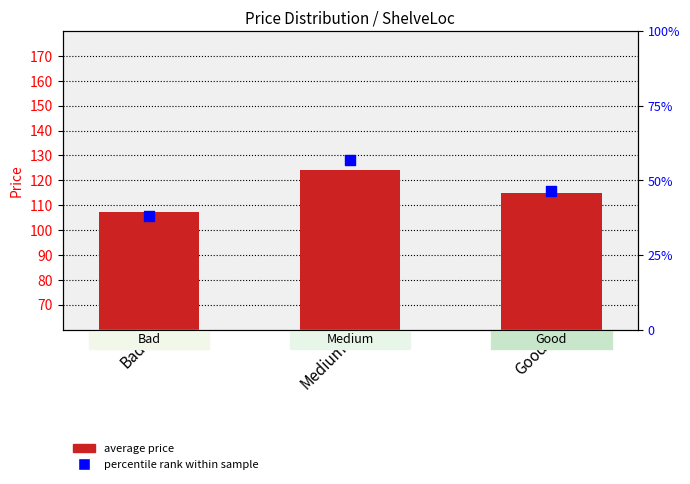

Which series has the largest total across all categories?

average price